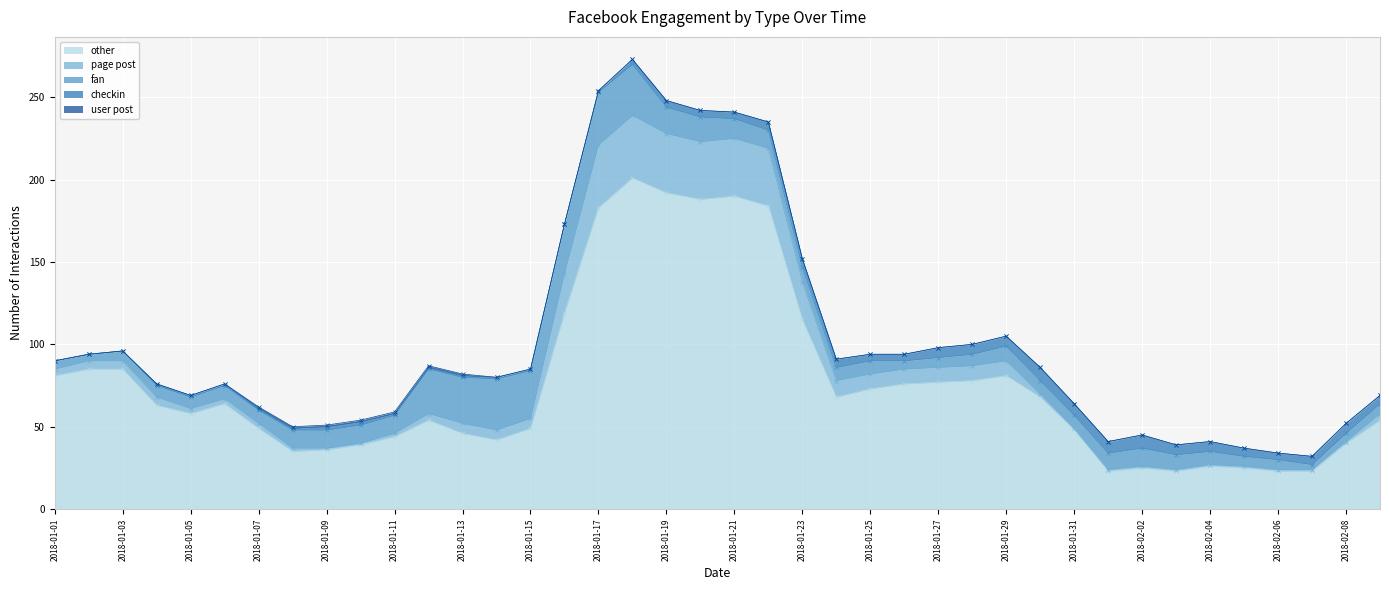

At which category does fan reach its first local peak?

2018-01-14